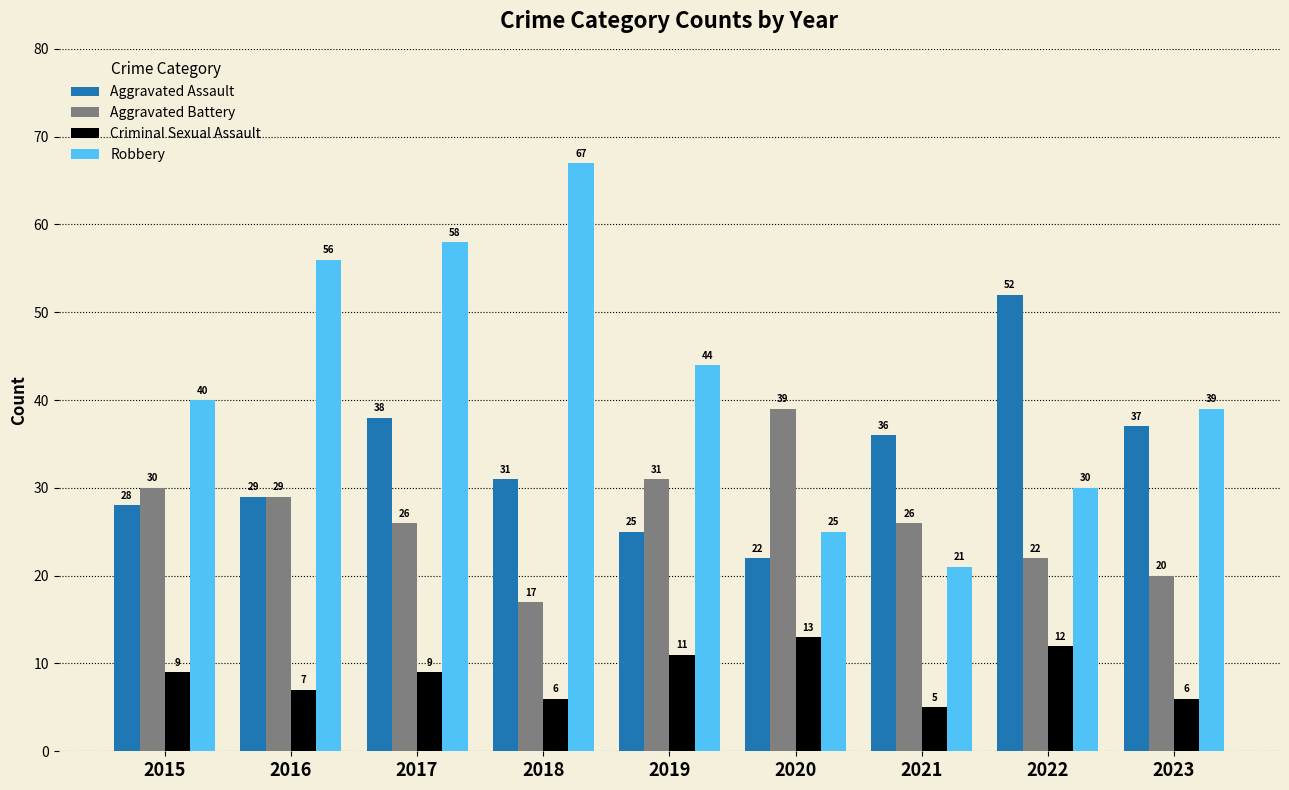

Rank the series by their maximum value, from lowest to highest.

Criminal Sexual Assault, Aggravated Battery, Aggravated Assault, Robbery